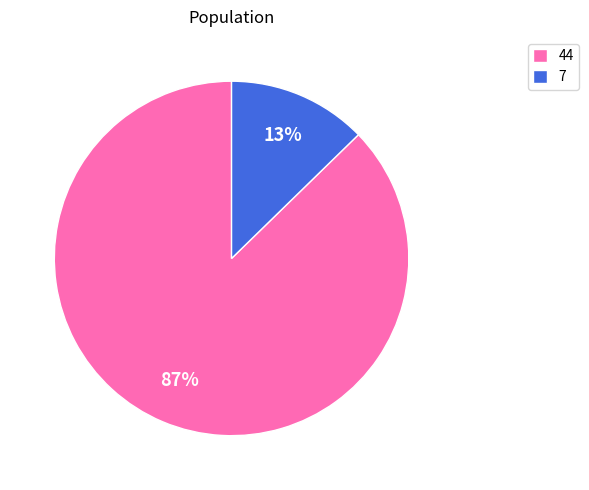

Is there a majority slice in this chart?

Yes